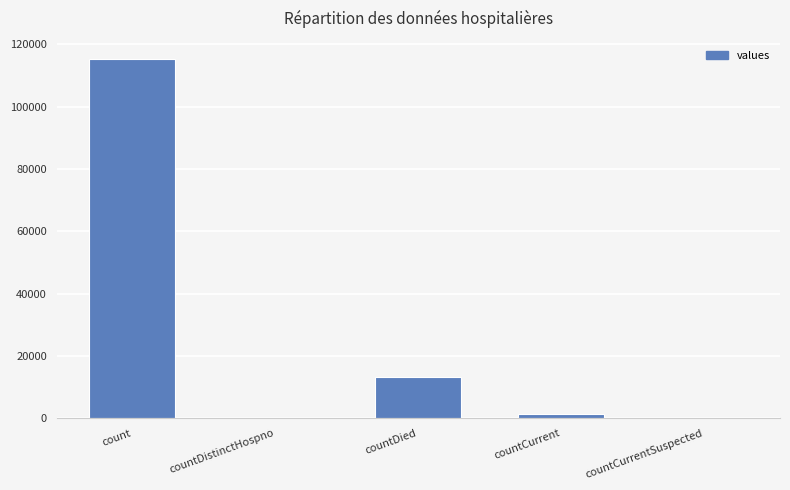

What is the change in value from countDistinctHospno to countCurrent?

+1383